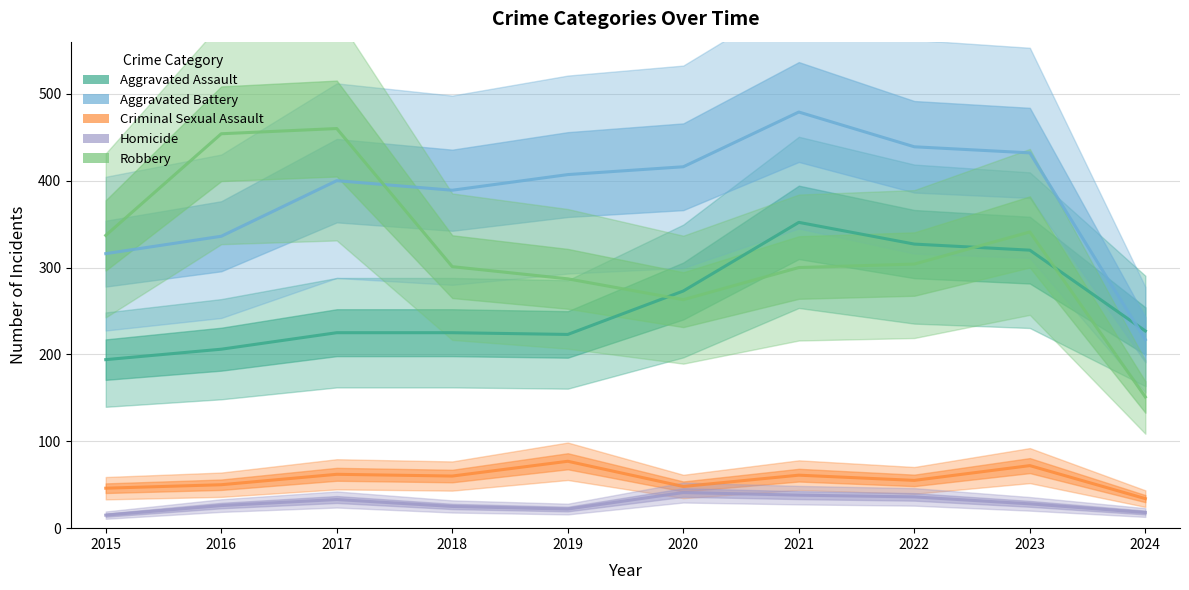

What is the sum of all Aggravated Assault values?

2572